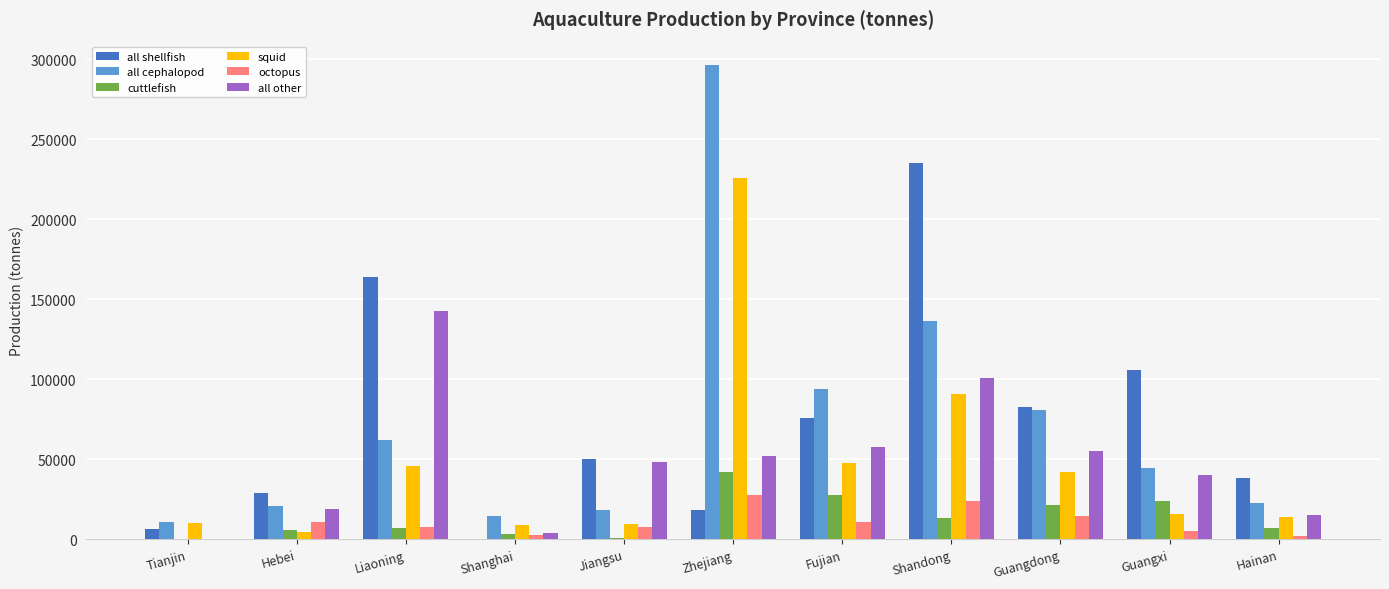

Between Shanghai and Guangxi, which series saw the biggest shift?

all shellfish